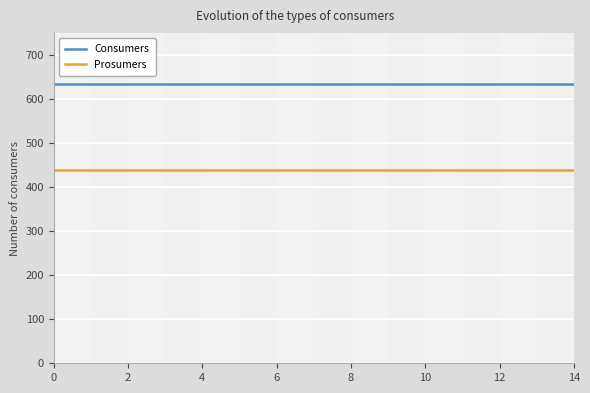

Which series has the largest total across all categories?

Consumers